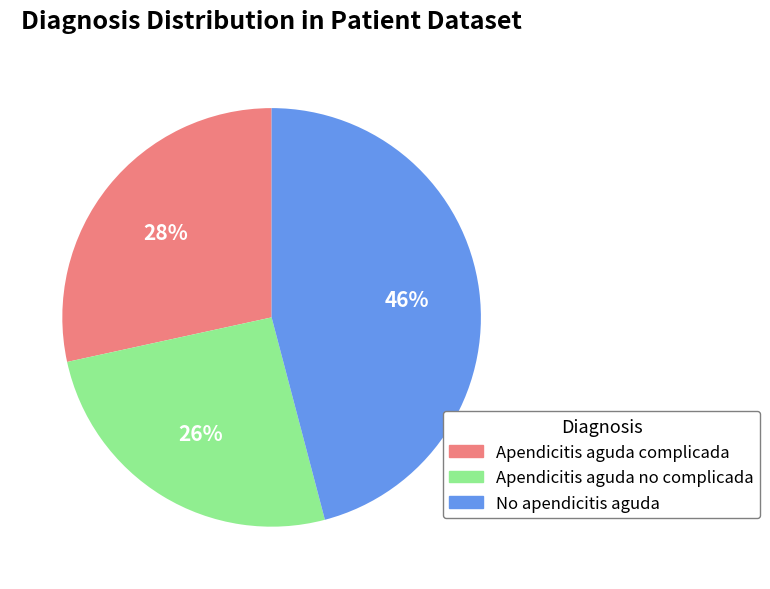

Do No apendicitis aguda and Apendicitis aguda complicada together represent more than half of the pie?

Yes